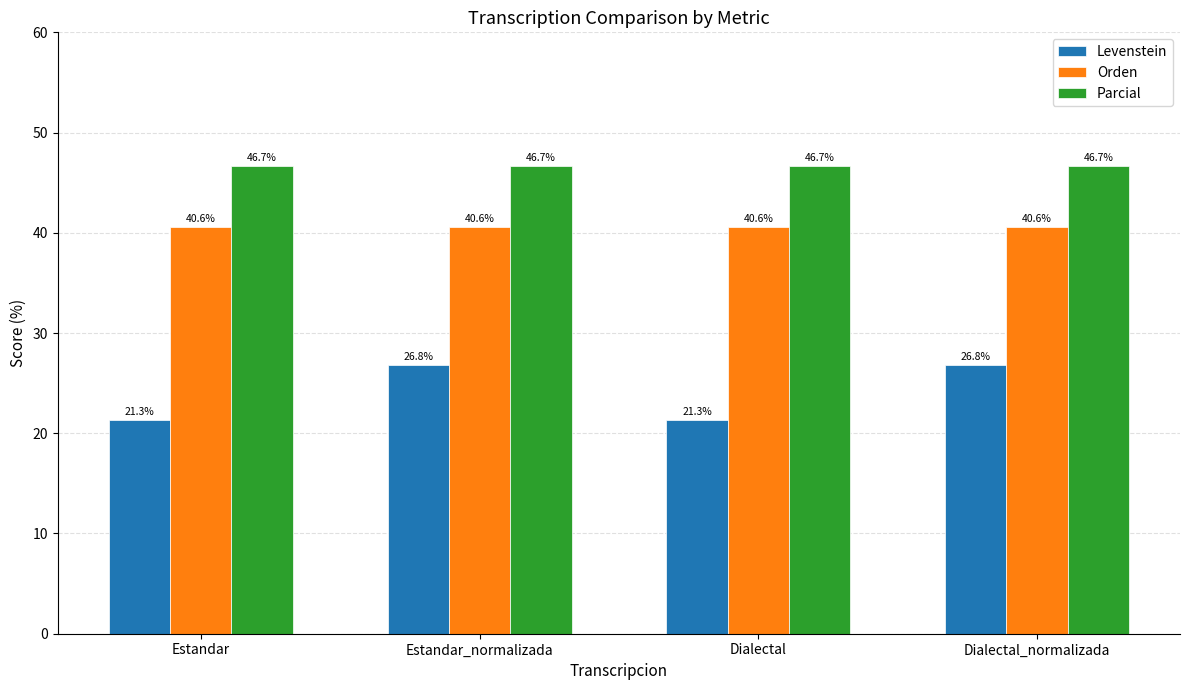

List the series in order of their overall mean, highest first.

Parcial, Orden, Levenstein